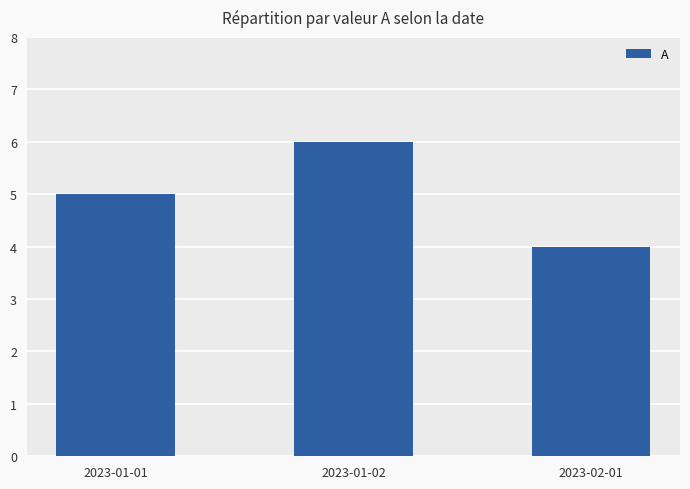

What position from the left is 2023-02-01?

3